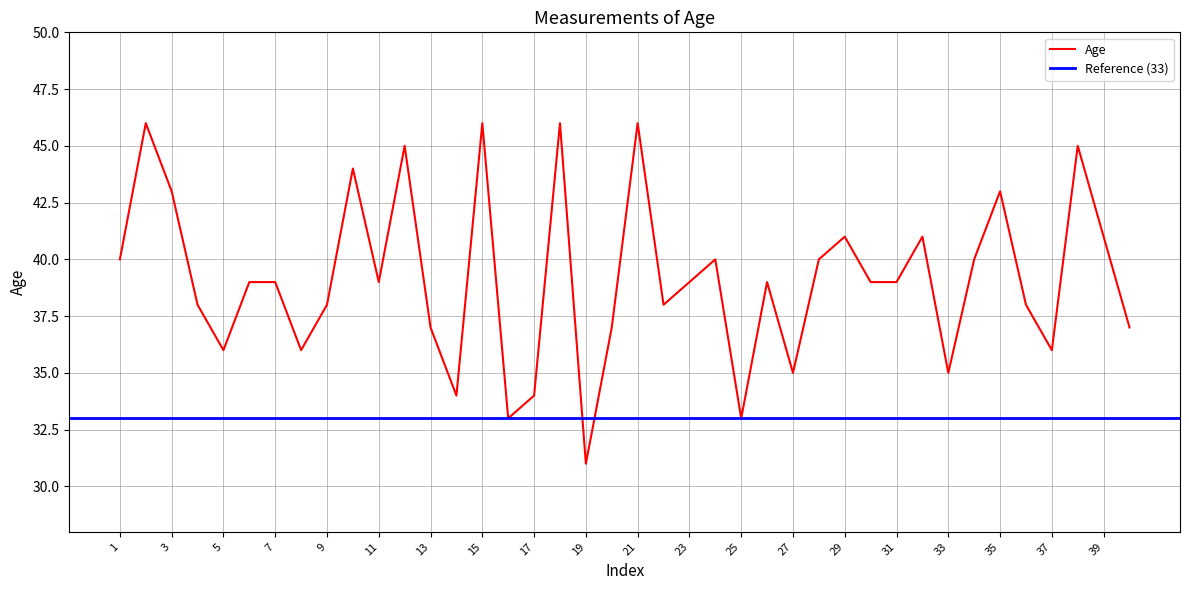

What is the change in value from 30 to 35?

+4